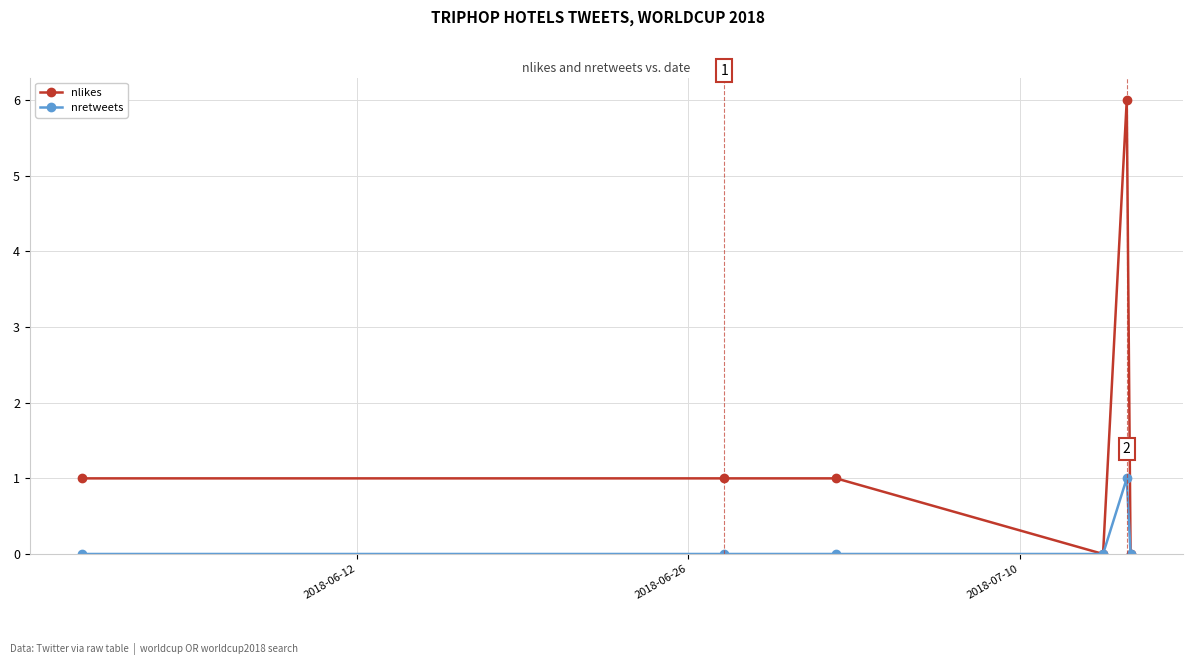

What is the difference between the maximum and minimum values in the nretweets series?

1